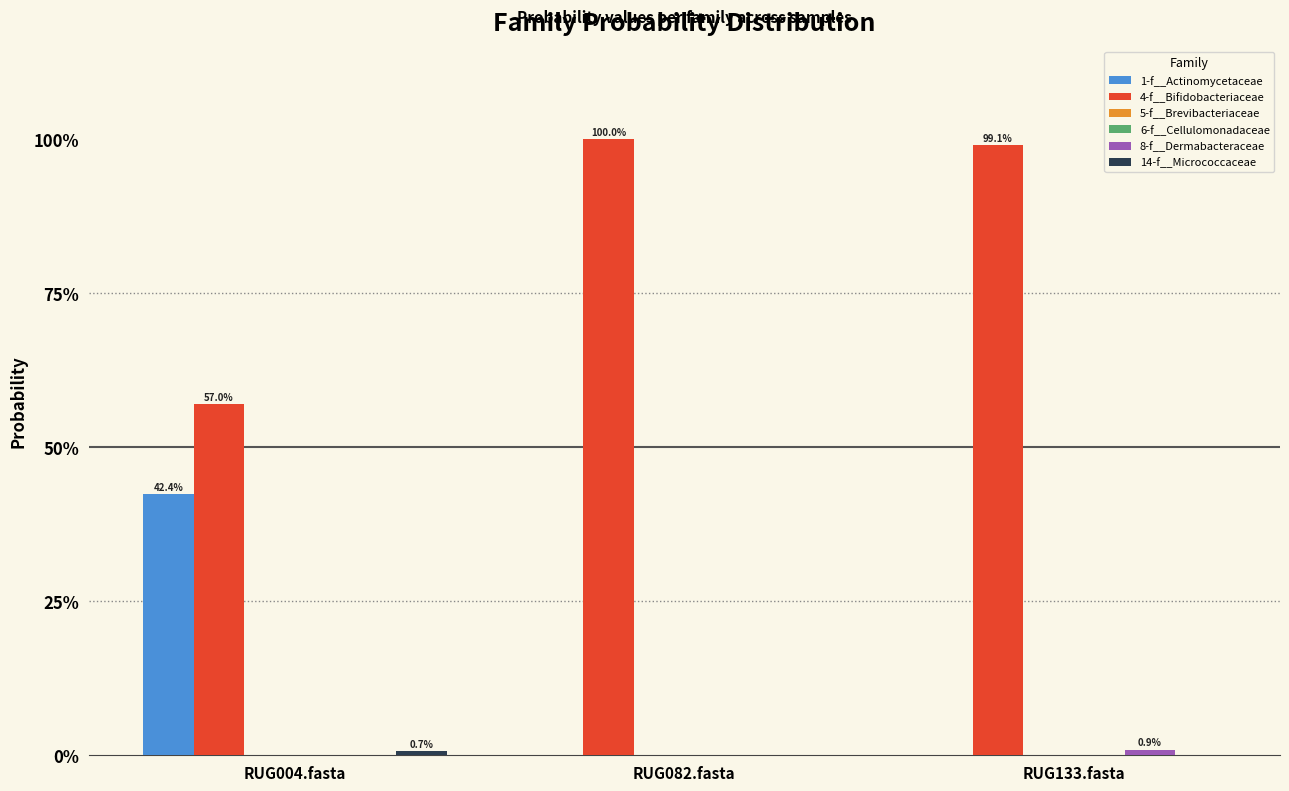

What is the label of the 1st bar from the right?

RUG133.fasta